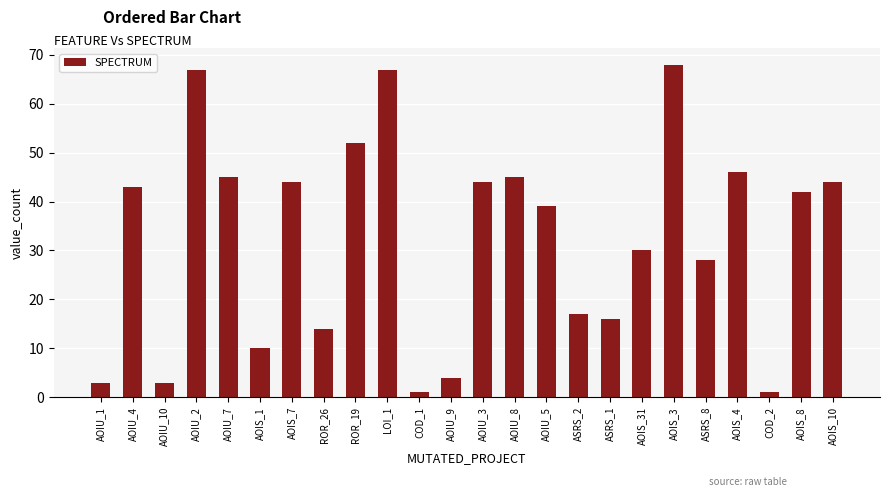

True or false: the data shows 71 at AOIS_7.

False